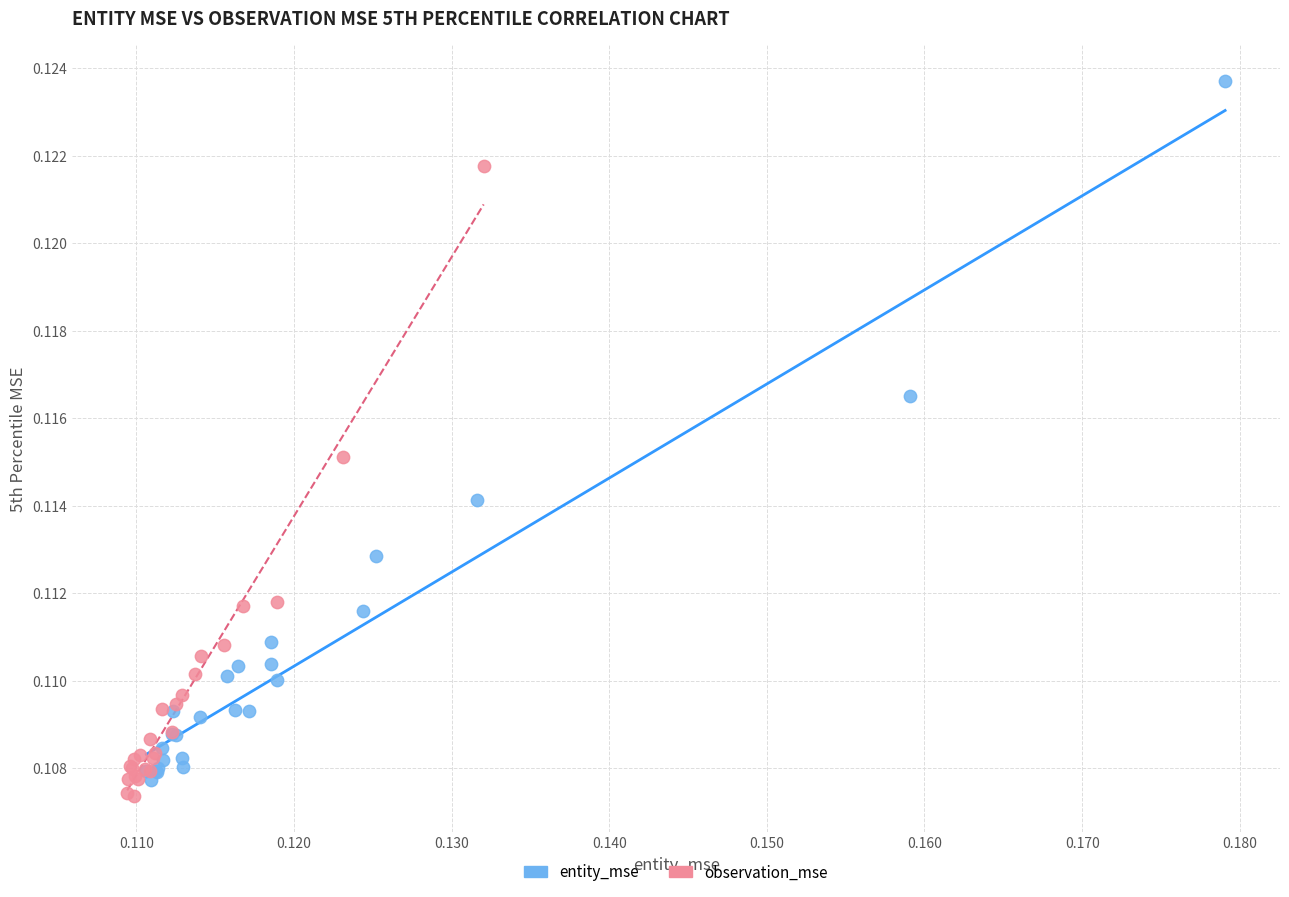

Which series reaches the maximum Y coordinate?

entity_mse